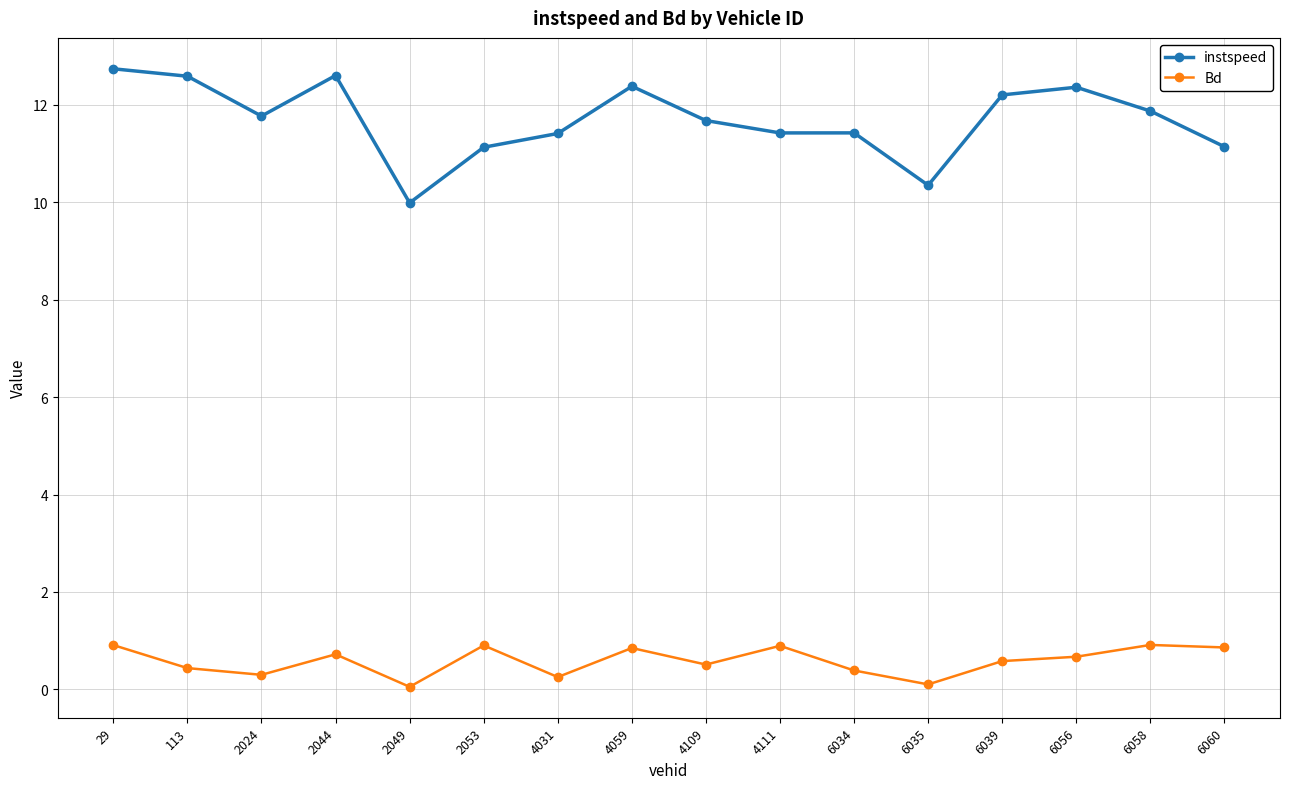

How many data points in instspeed are less than 11?

2